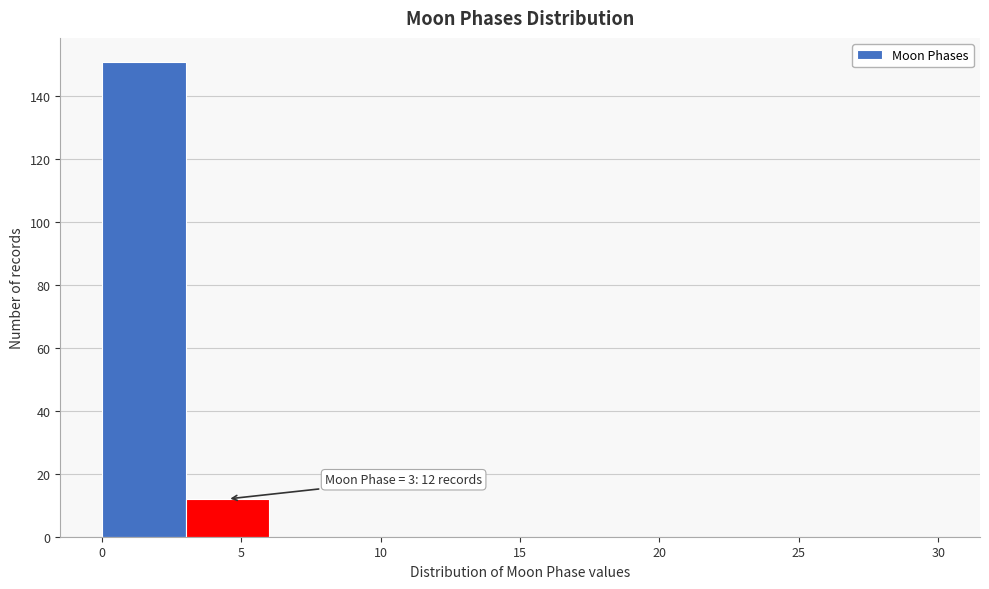

Which range on the x-axis has the tallest bar?

0 to 3